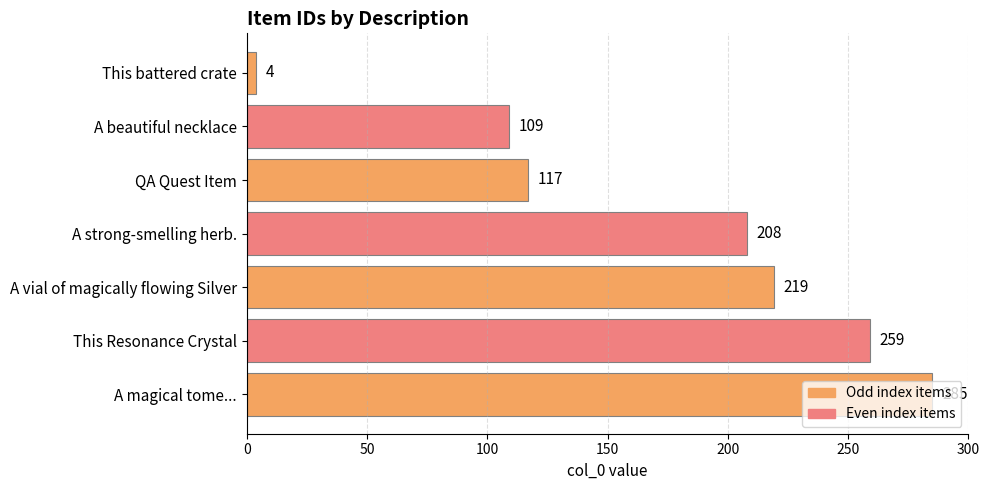

Rank the categories by value from highest to lowest.

A magical tome..., This Resonance Crystal, A vial of magically flowing Silver, A strong-smelling herb., QA Quest Item, A beautiful necklace, This battered crate